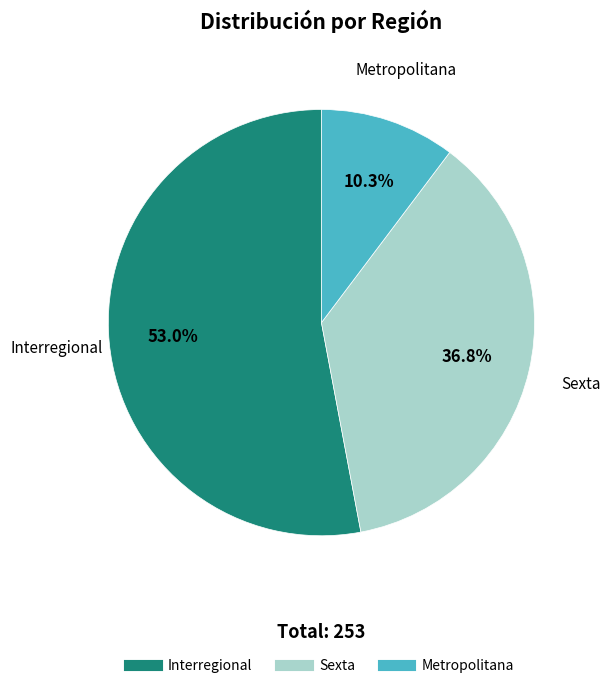

How many slices are in this pie chart?

3